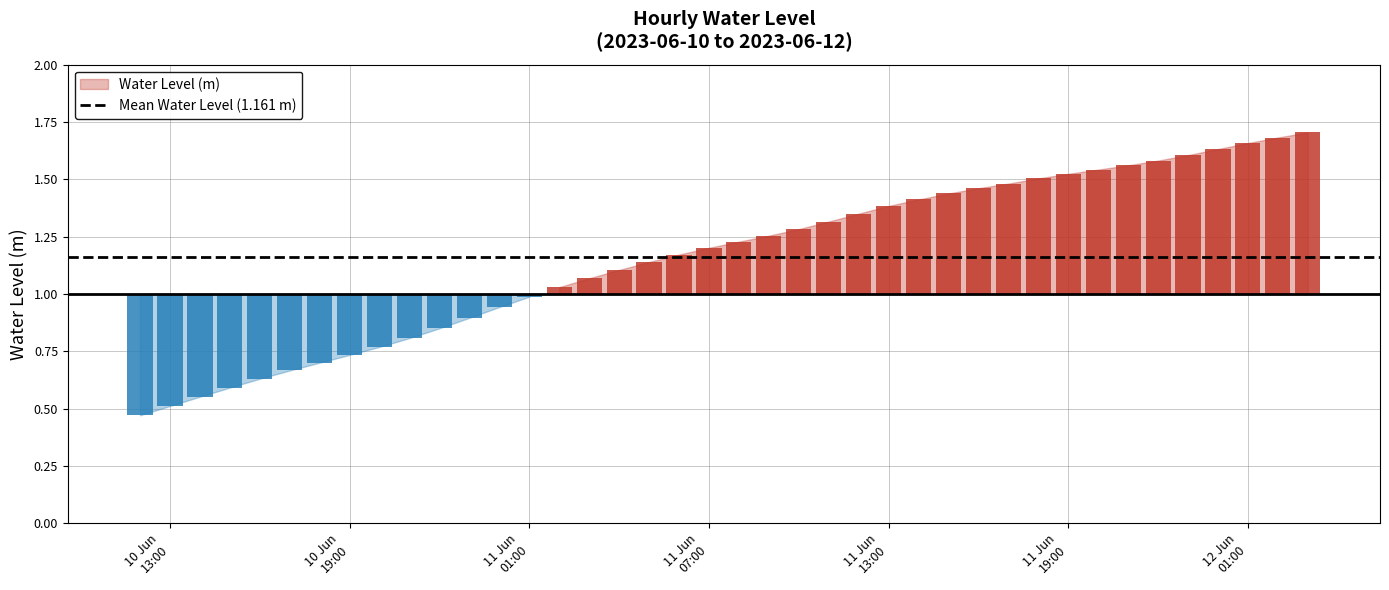

How many values are below 1?

14